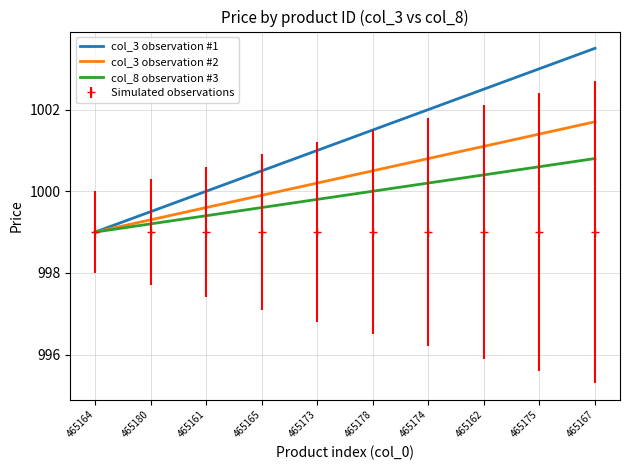

At which category is the sum across all series the highest?

465167